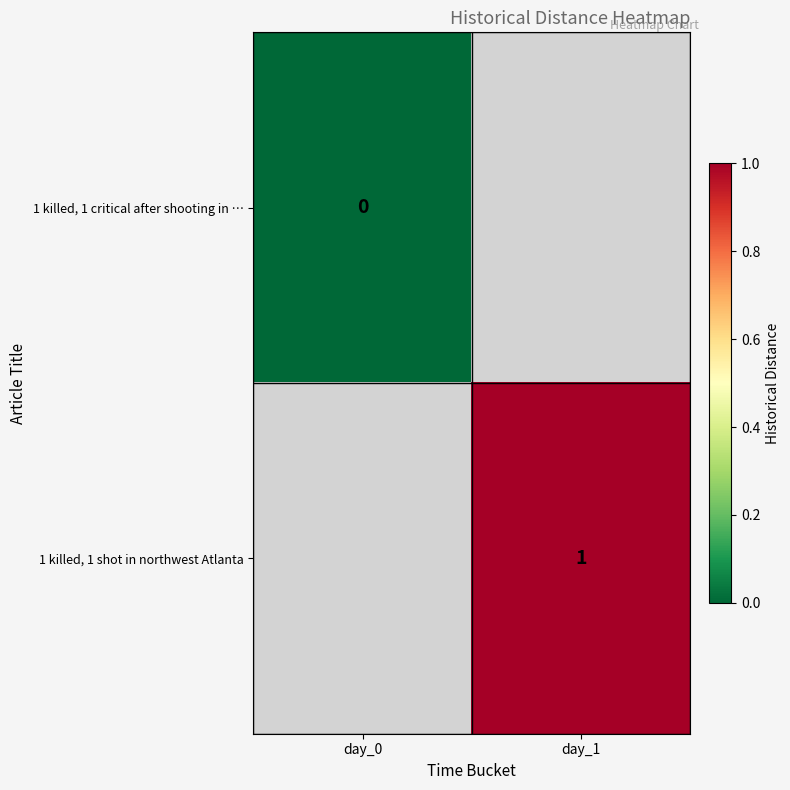

Is the value of 1 killed, 1 shot in northwest Atlanta at day_1 greater than the value of 1 killed, 1 critical after shooting in … at day_0?

Yes